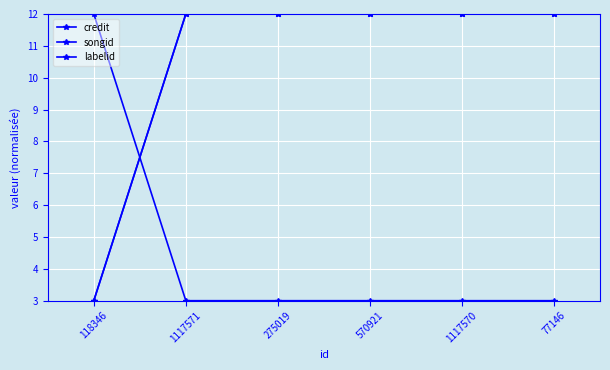

What is the minimum value for songid?

3